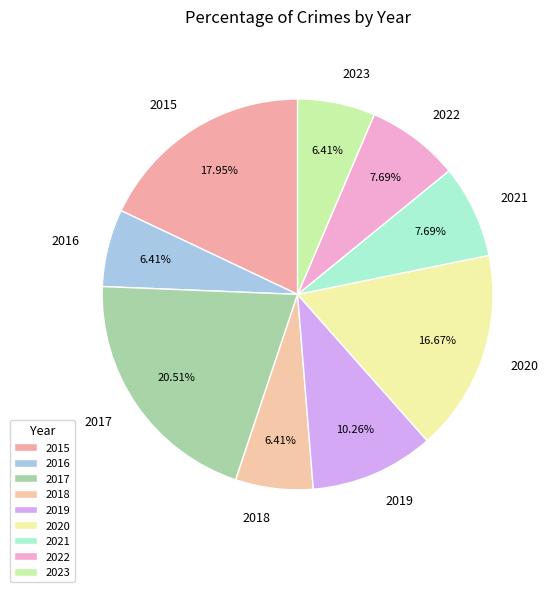

Between 2018 and 2021, which is larger?

2021